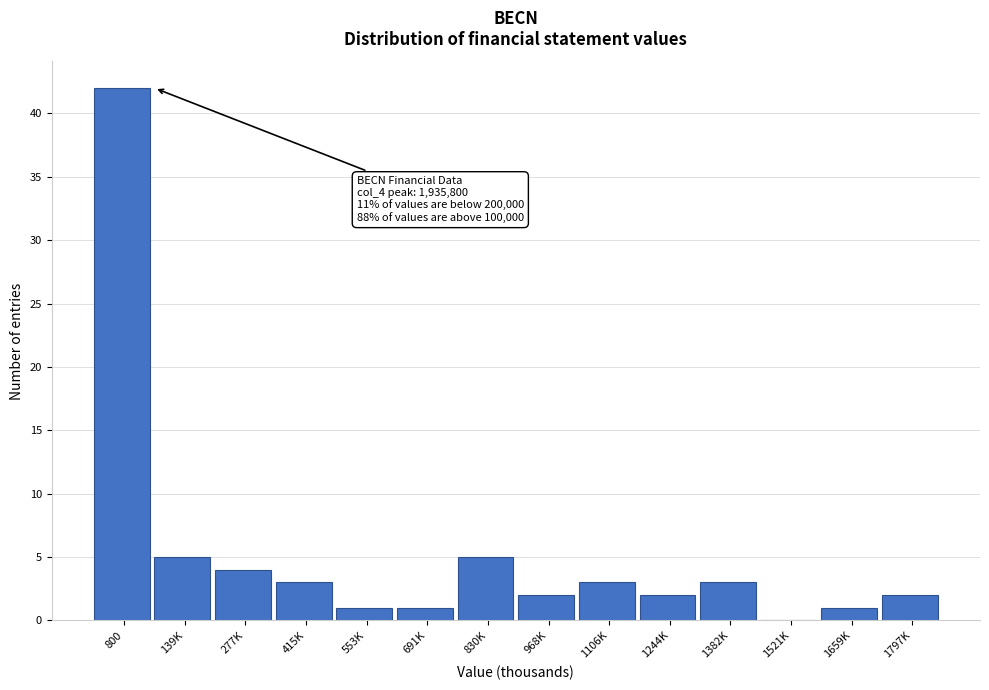

Reading left to right, transcribe all the data shown in this chart.

800=42	139K=5	277K=4	415K=3	553K=1	691K=1	830K=5	968K=2	1106K=3	1244K=2	1382K=3	1521K=0	1659K=1	1797K=2